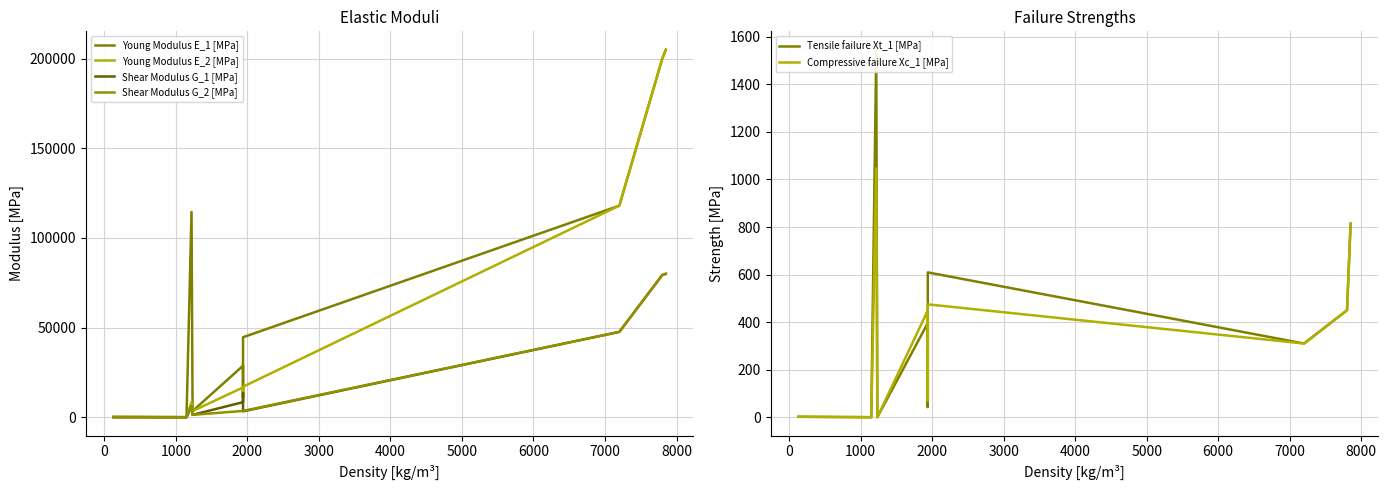

True or false: Tensile failure Xt_1 [MPa] and Young Modulus E_1 [MPa] cross at least once.

False